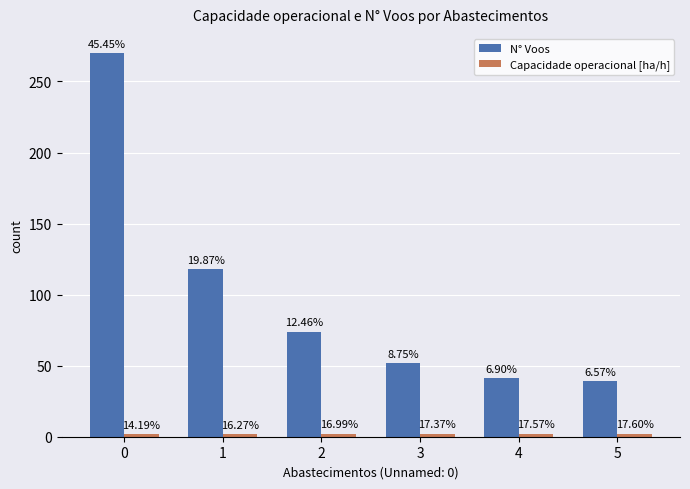

Which series has the largest total across all categories?

N° Voos